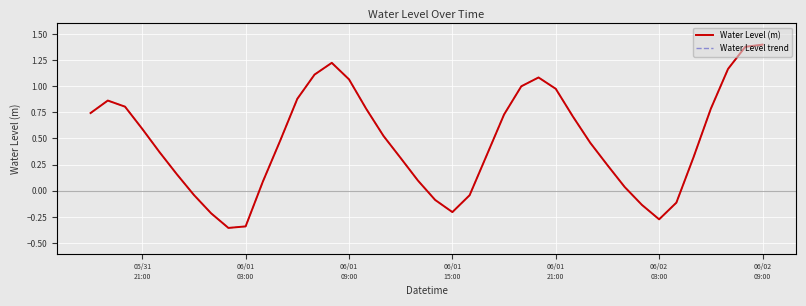

Does the chart have visible grid lines?

Yes